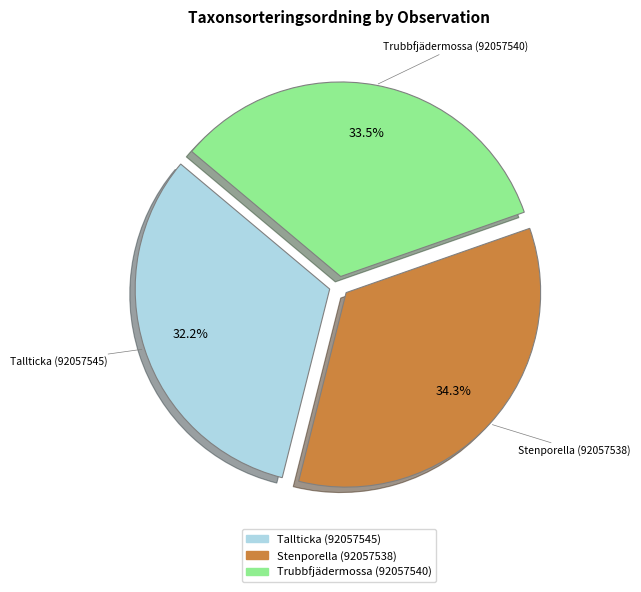

To the nearest percent, what percentage of the pie is Tallticka (92057545)?

32%